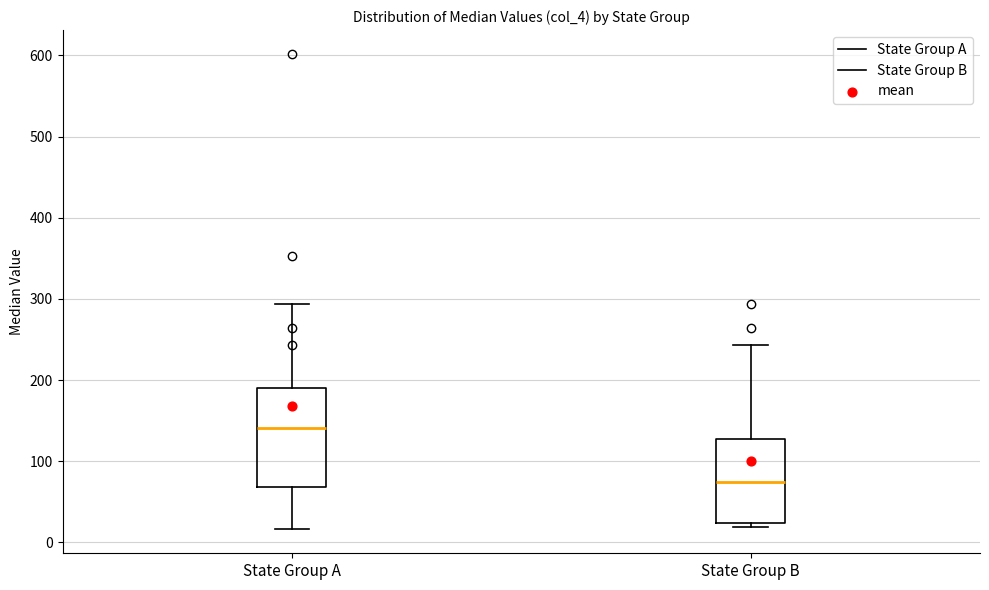

Which box is the tallest, from its lower edge to its upper edge?

State Group A